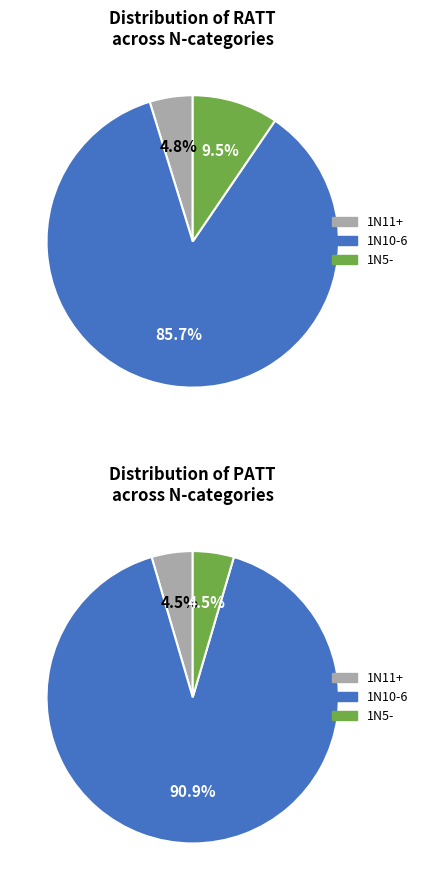

Does PATT account for over 50% of the chart?

Yes